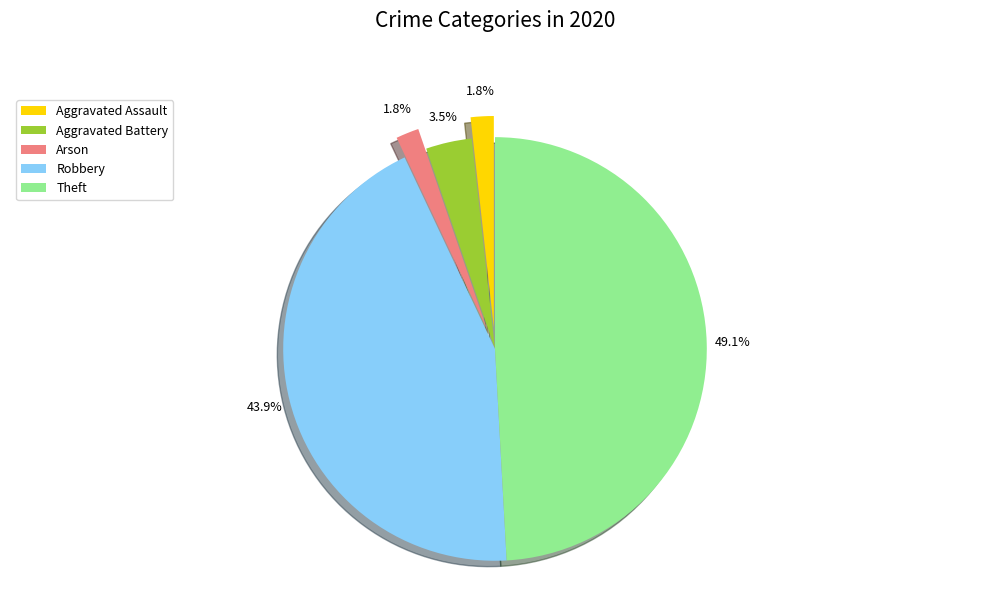

How many slices are in this pie chart?

5